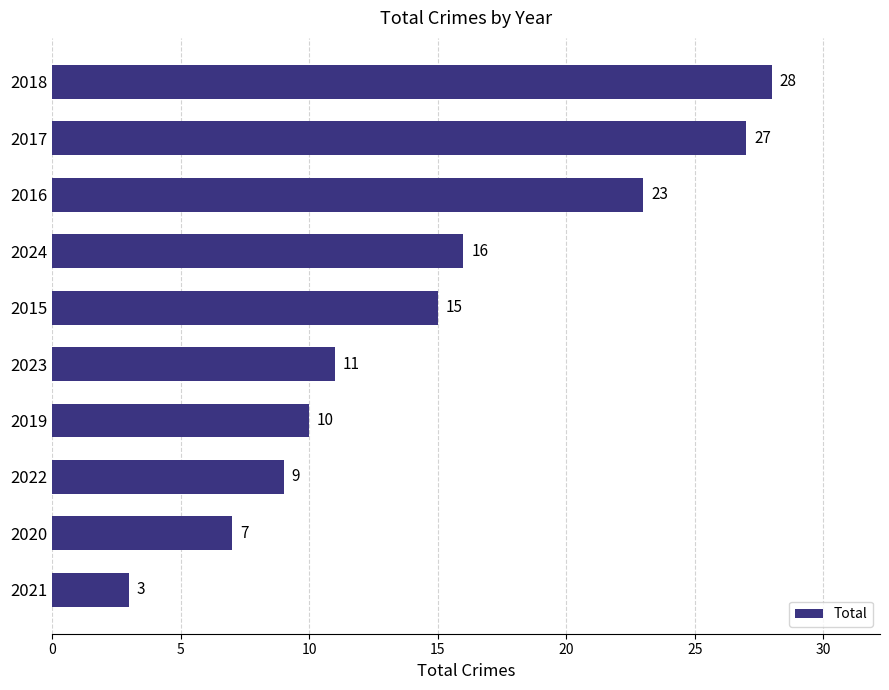

List the labels in order of value, largest first.

2018, 2017, 2016, 2024, 2015, 2023, 2019, 2022, 2020, 2021